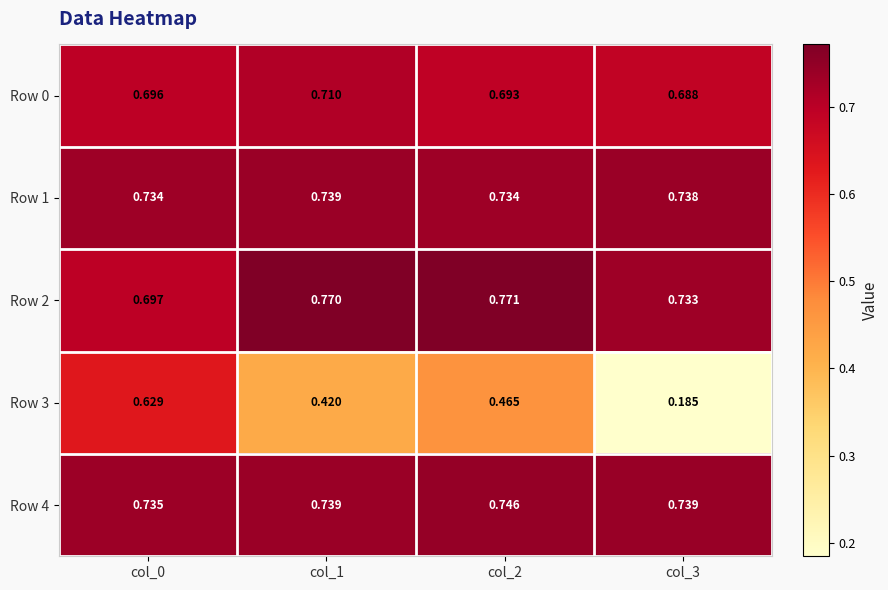

Which series changed the most between col_1 and col_2?

Row 3